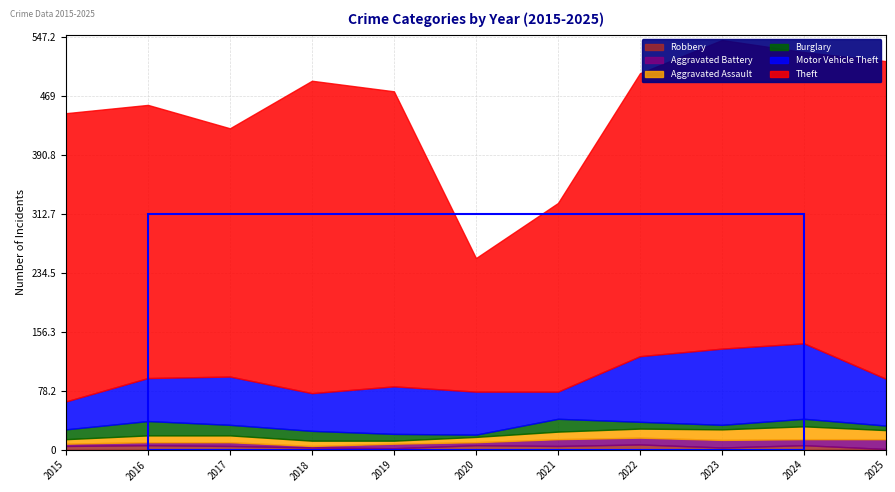

True or false: Robbery and Aggravated Assault intersect in this chart.

False